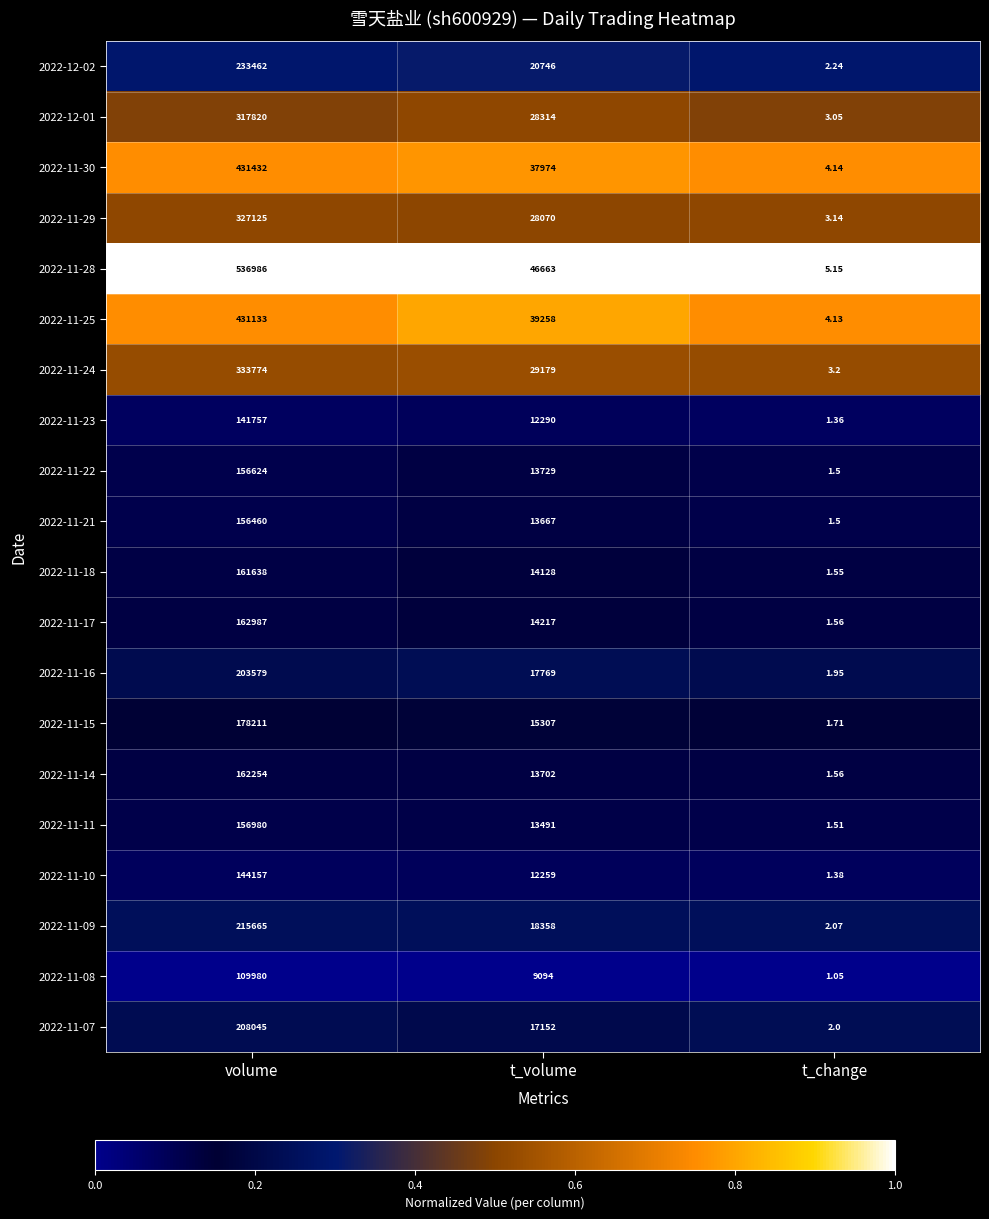

At which label does 2022-11-11 reach its peak?

volume